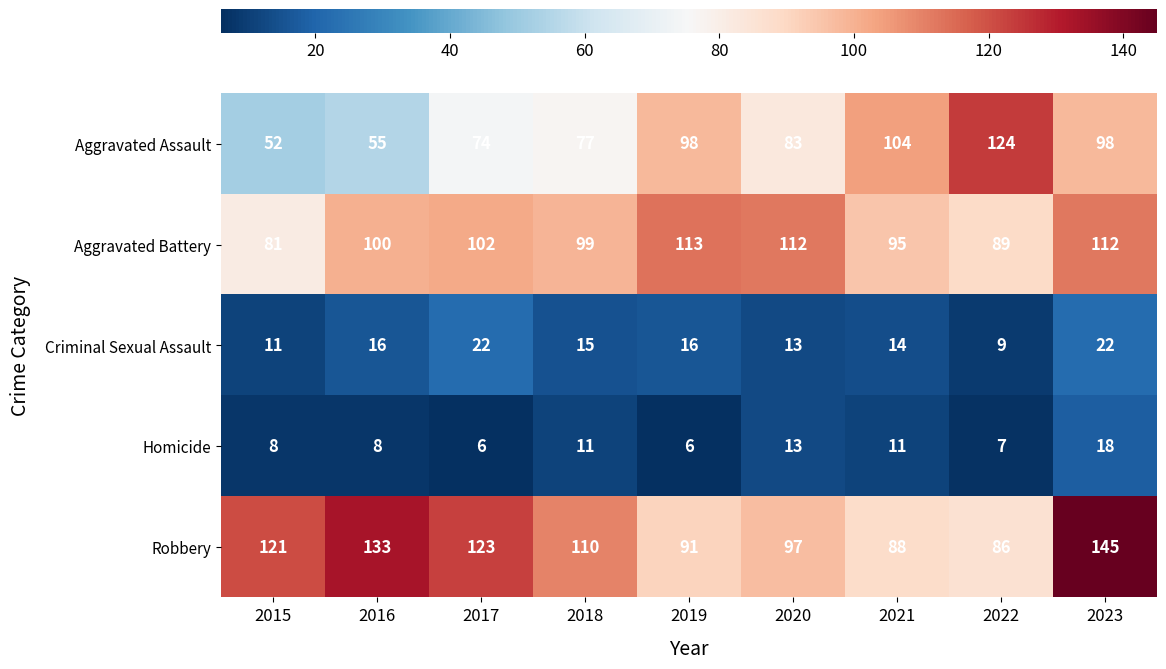

Which series has the largest total across all categories?

Robbery